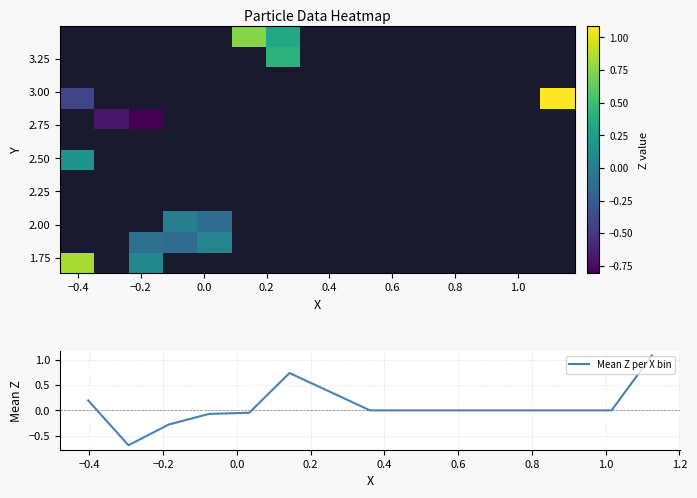

What is the maximum value for Mean Z per X bin?

1.1